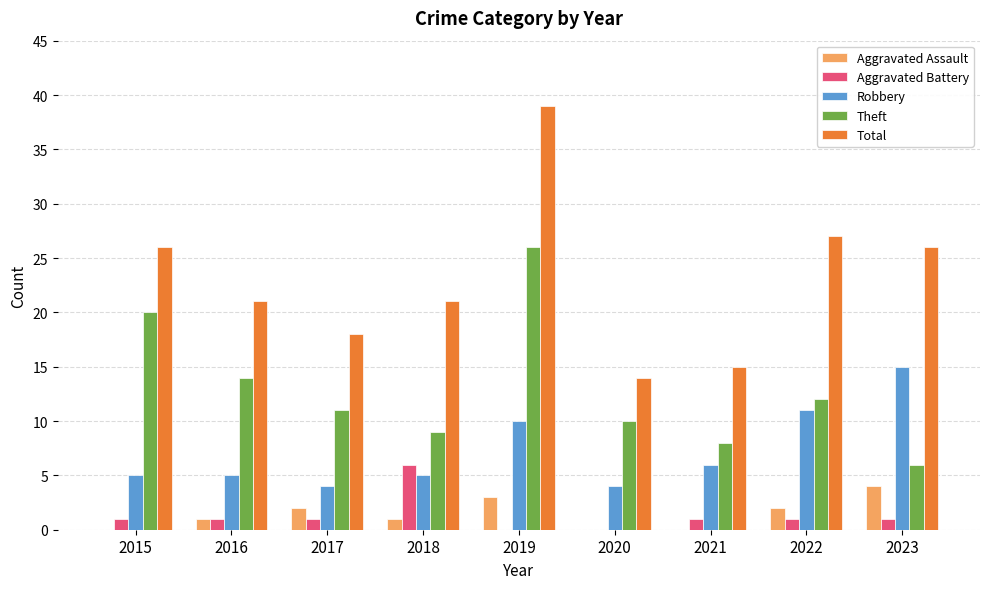

The Aggravated Assault series shows 4 at 2023. True or false?

True